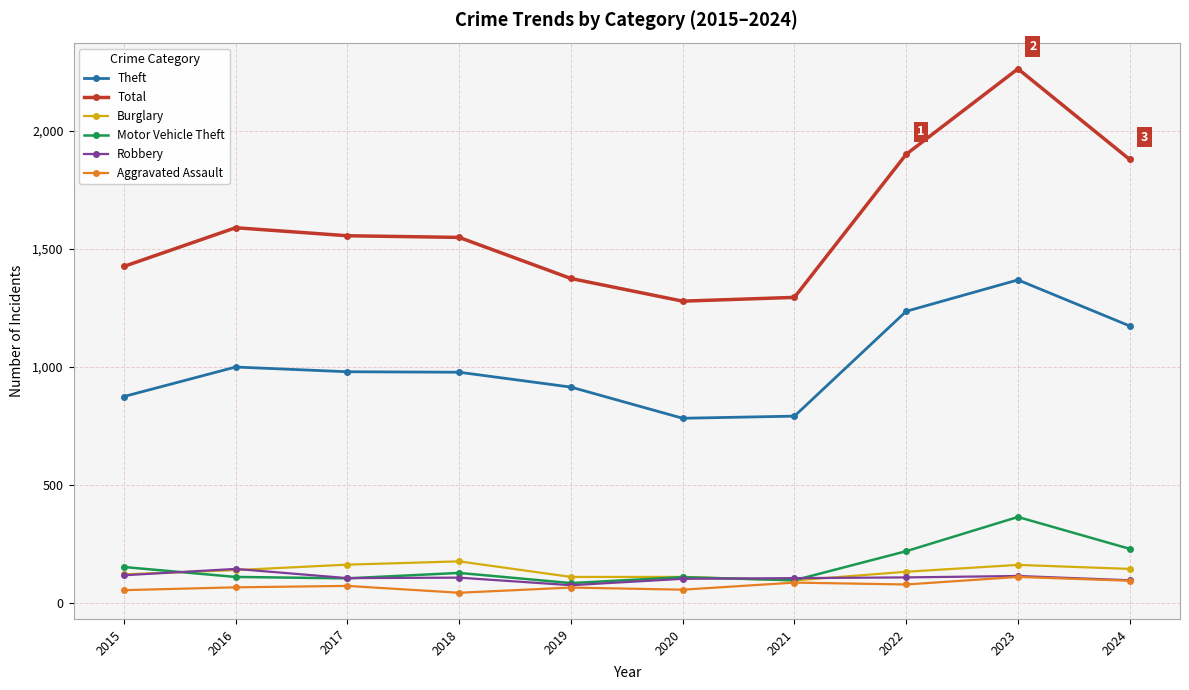

What is the smallest value displayed?

43